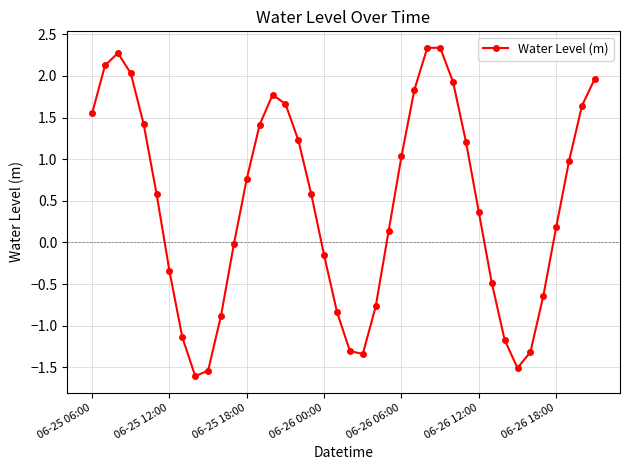

What is the average value?

0.5